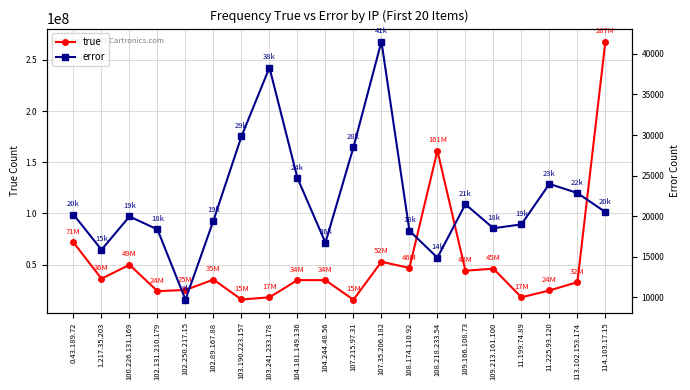

How many values in the true series are below 35267691?

10